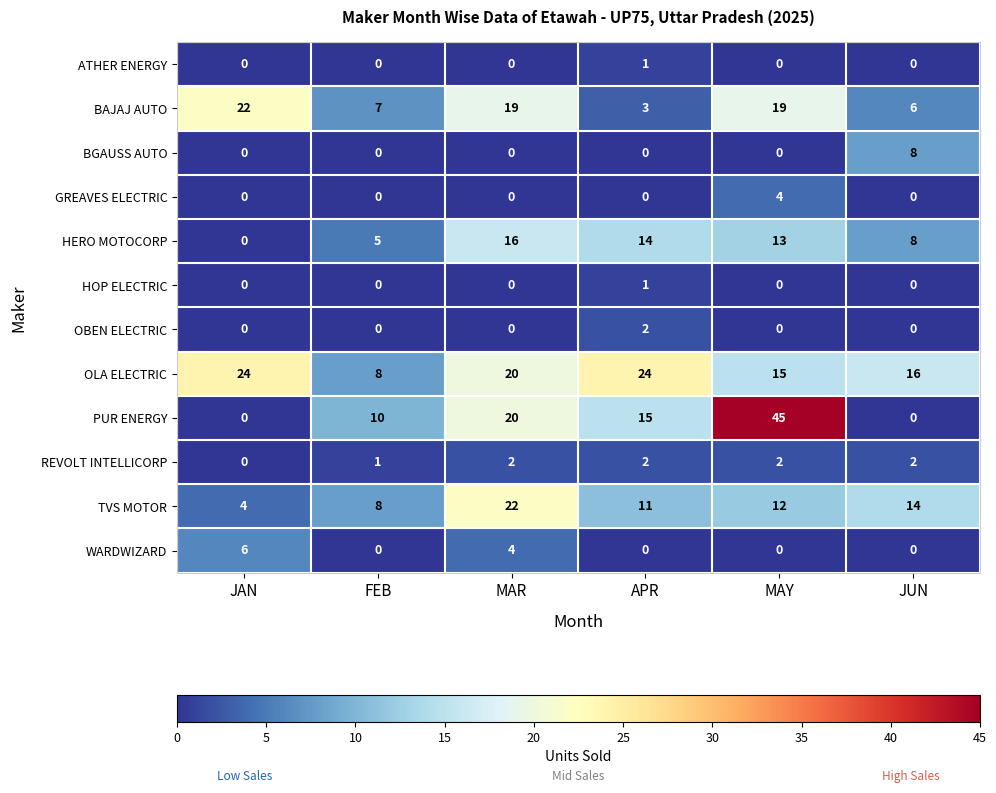

What is the difference between the maximum and second lowest values in the WARDWIZARD series?

6